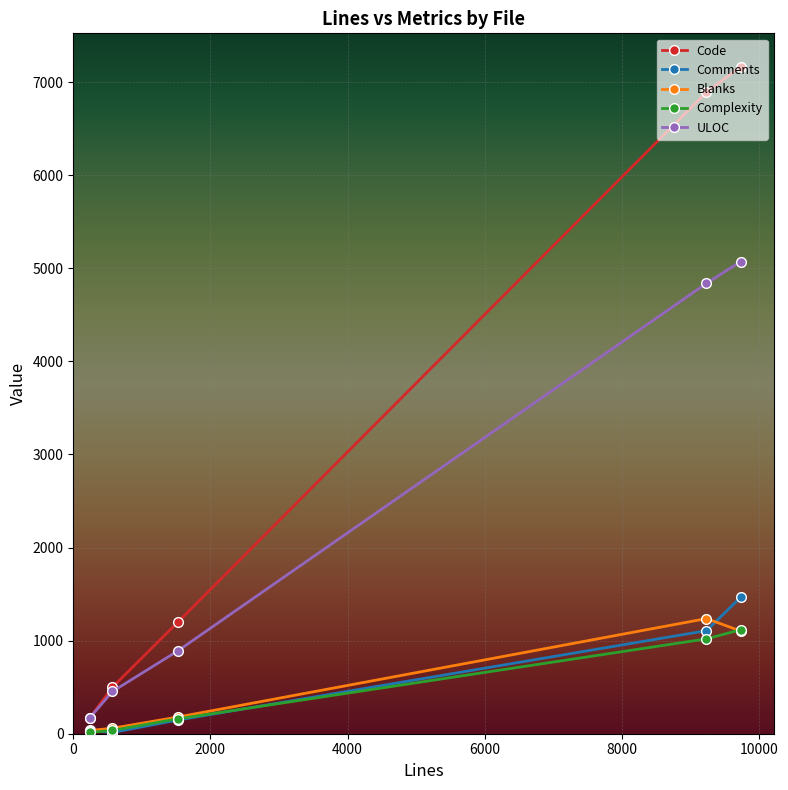

True or false: Comments and ULOC intersect in this chart.

False